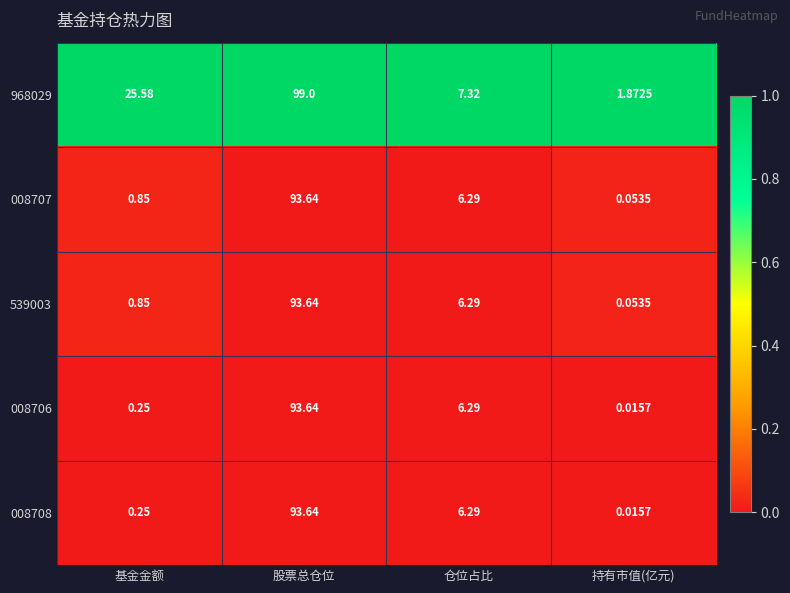

At which label does 008706 reach its peak?

股票总仓位